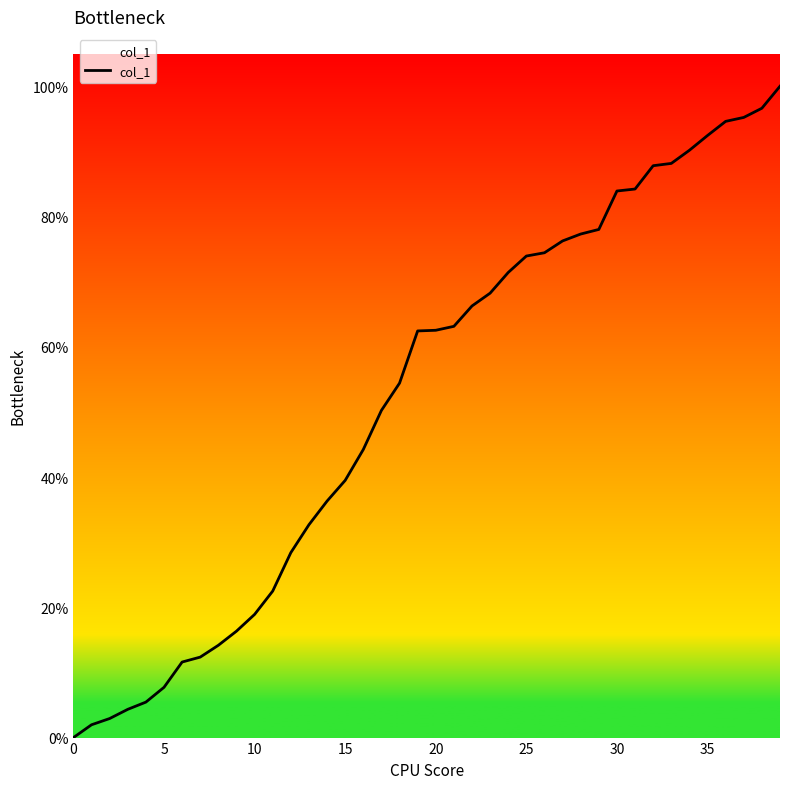

What is the difference between the maximum and minimum values?

100.0